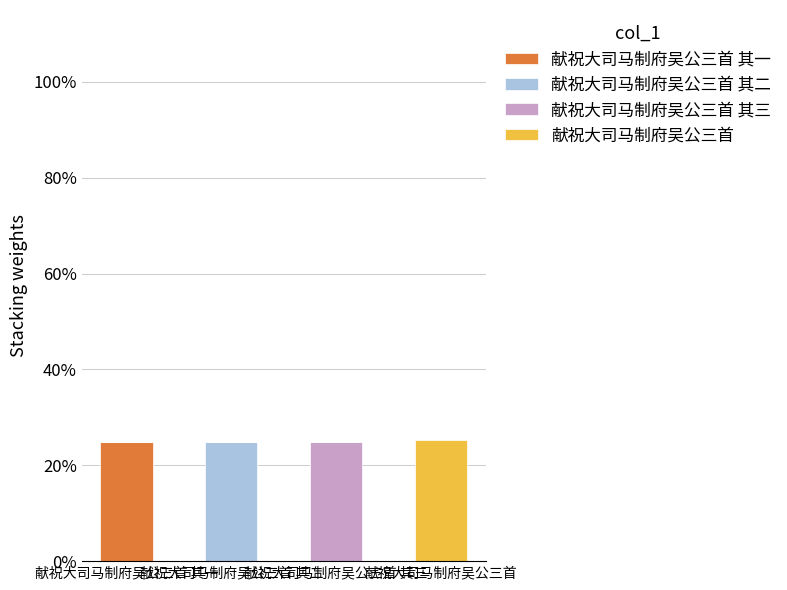

True or false: 献祝大司马制府吴公三首 其二 has a value of 16.7 at 献祝大司马制府吴公三首 其三.

False